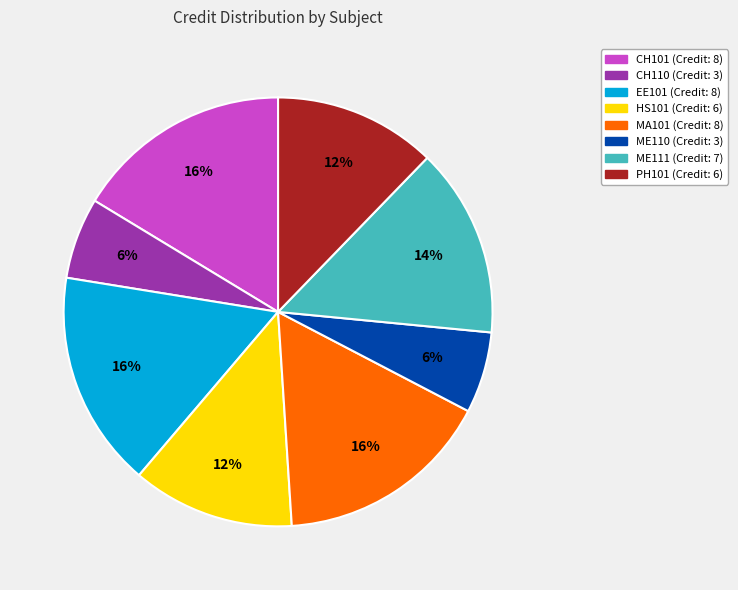

Approximately how many times larger is the value at ME110 compared to MA101?

0.4